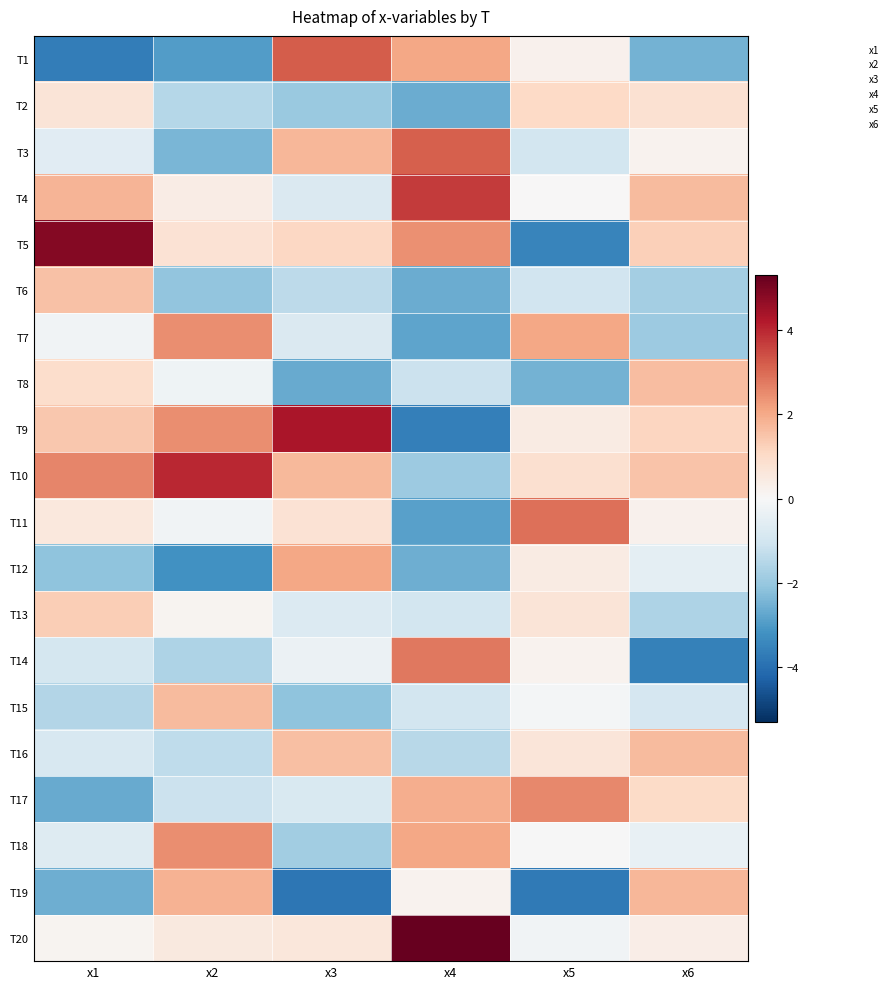

Which has a higher value, x3 or x1?

x3